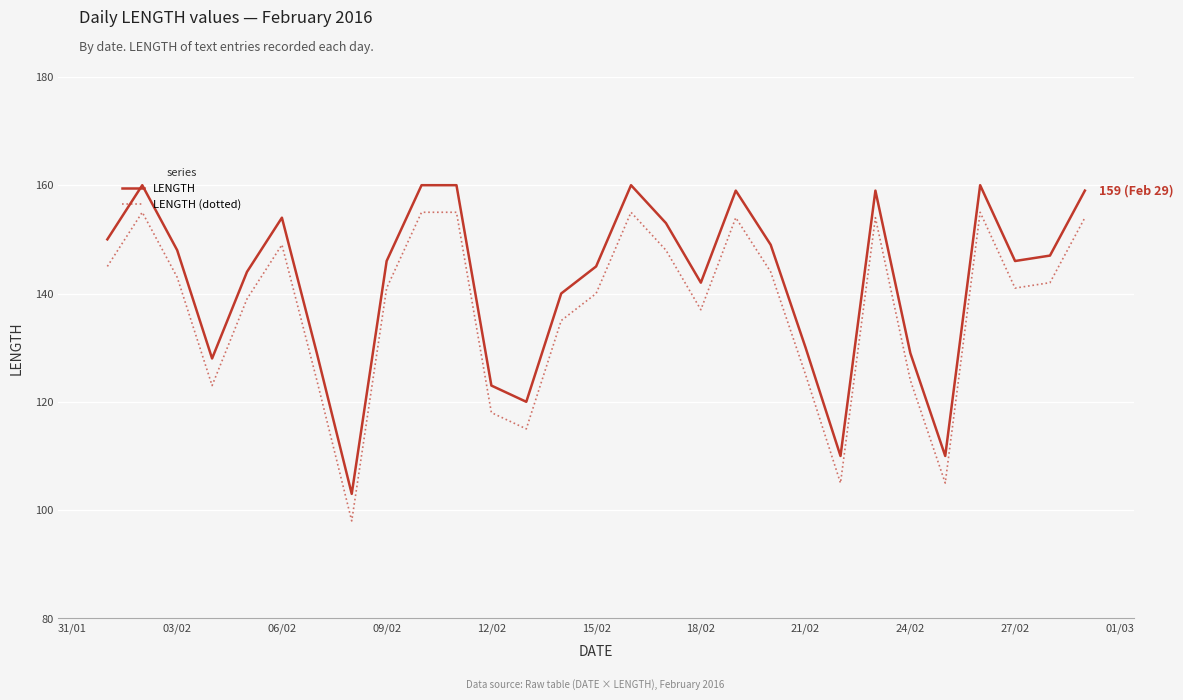

What is the greatest value displayed?

160